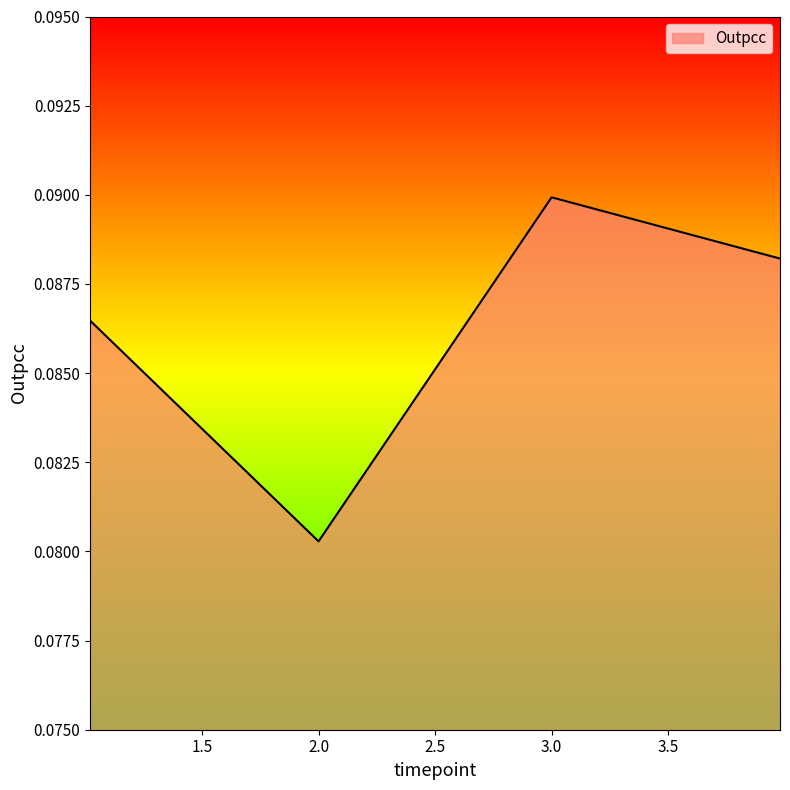

How many interior local peaks (higher than both neighbors) does the data have?

1